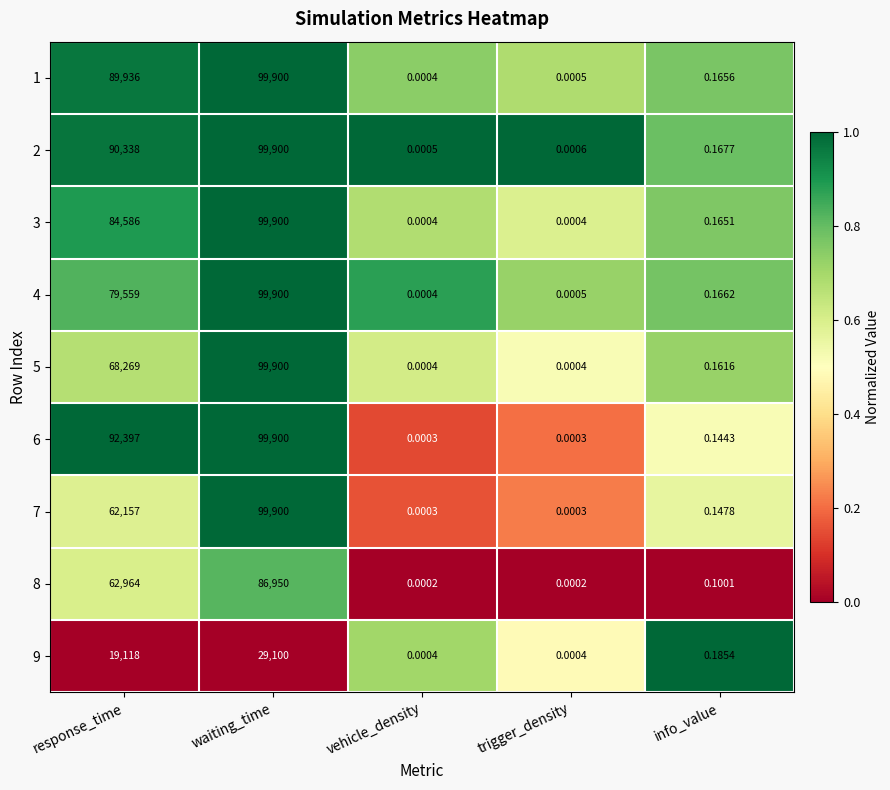

What is the total value across all series at waiting_time?

815350.0